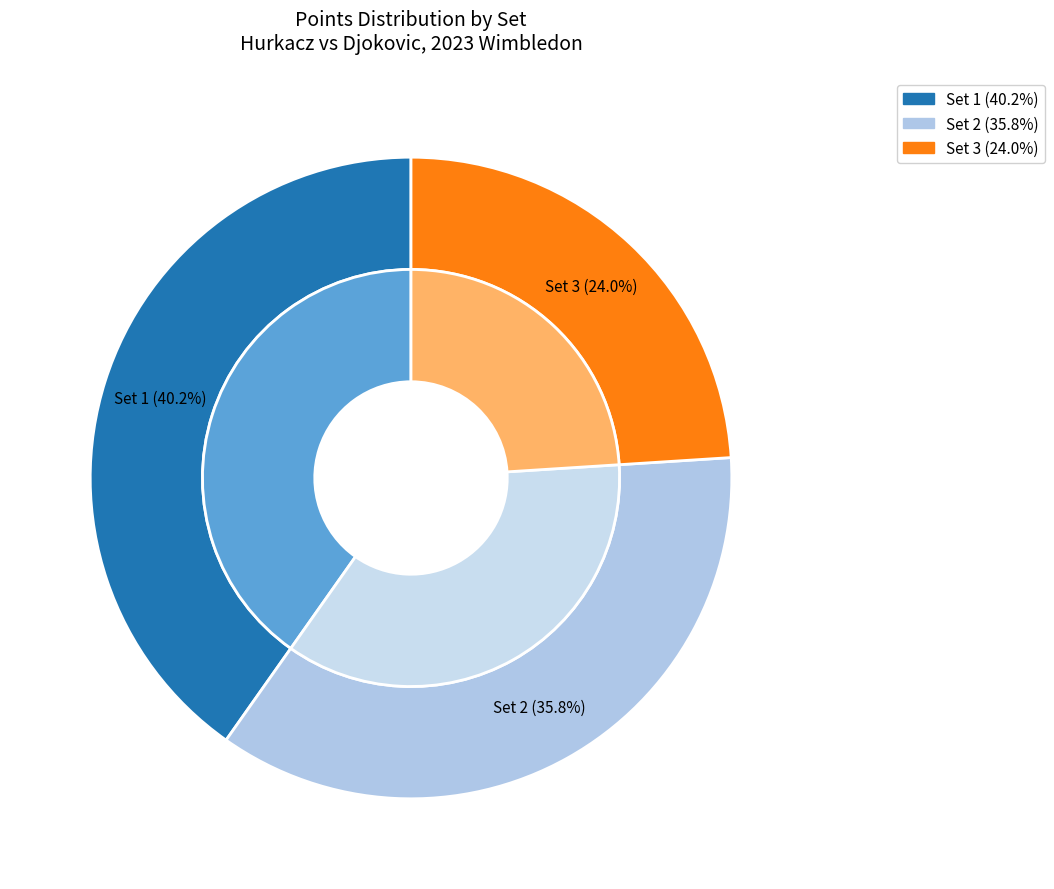

Between Set 2 and Set 1, which is larger?

Set 1